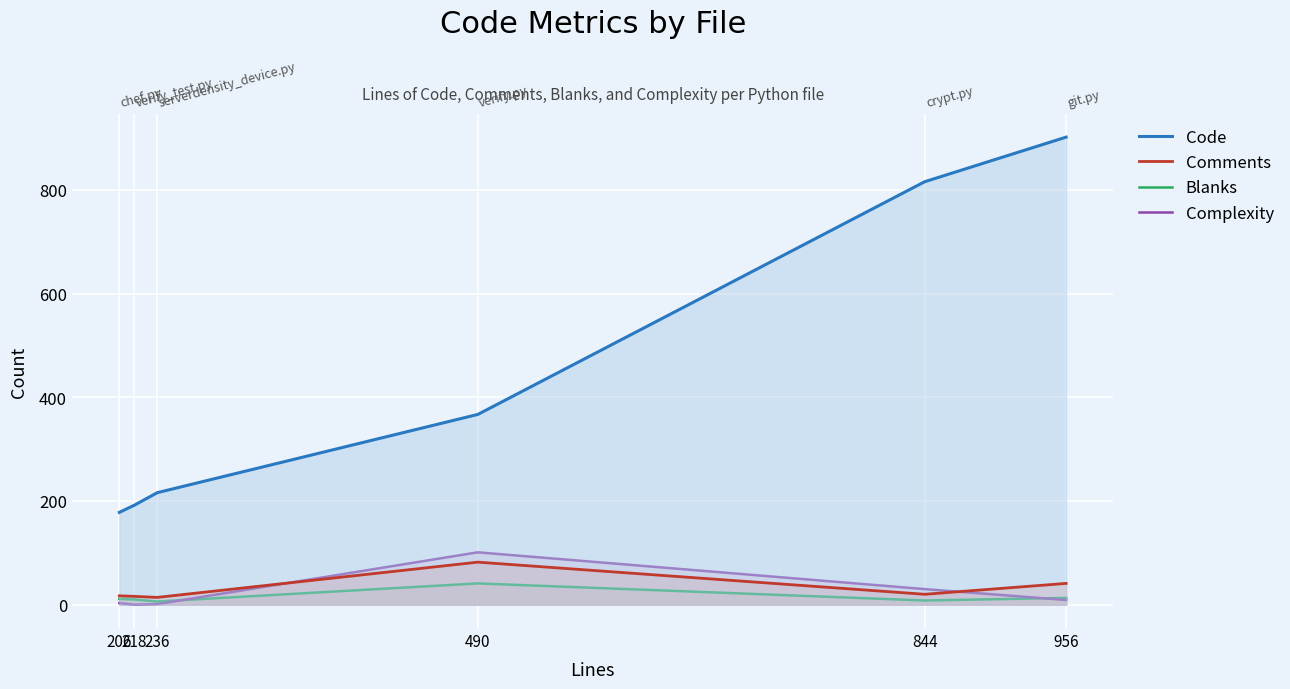

What is the average value of the Comments series?

32